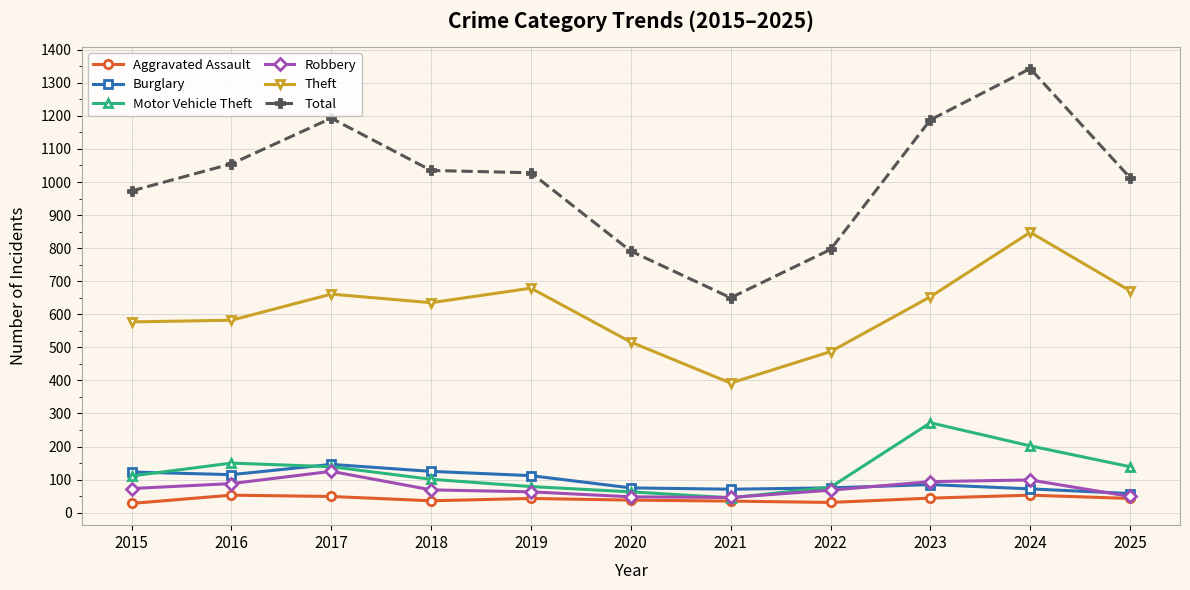

True or false: Robbery has a value of 63 at 2019.

True